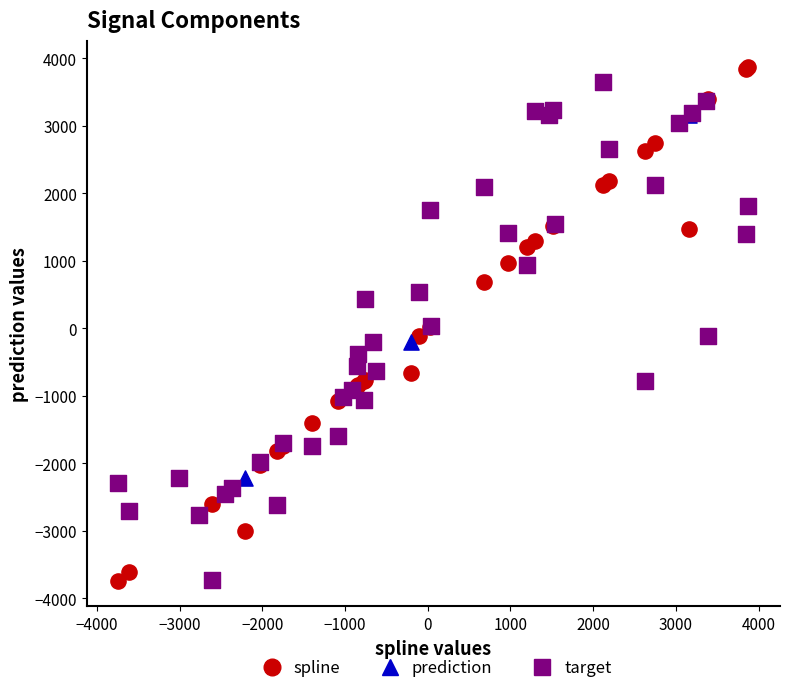

What are all the series names shown in the legend?

spline, prediction, target